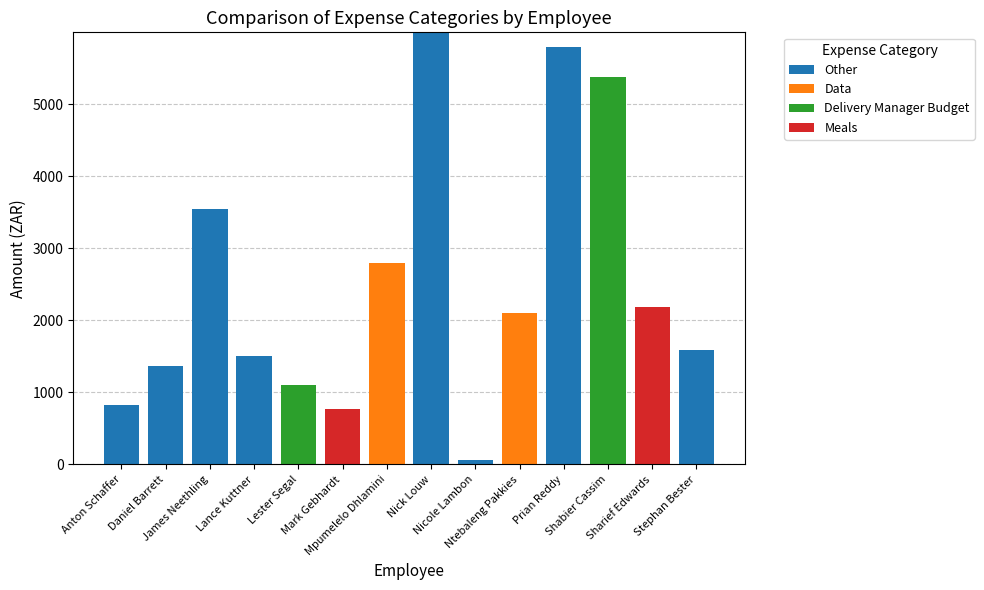

Between Sharief Edwards and Shabier Cassim, which is larger?

Sharief Edwards